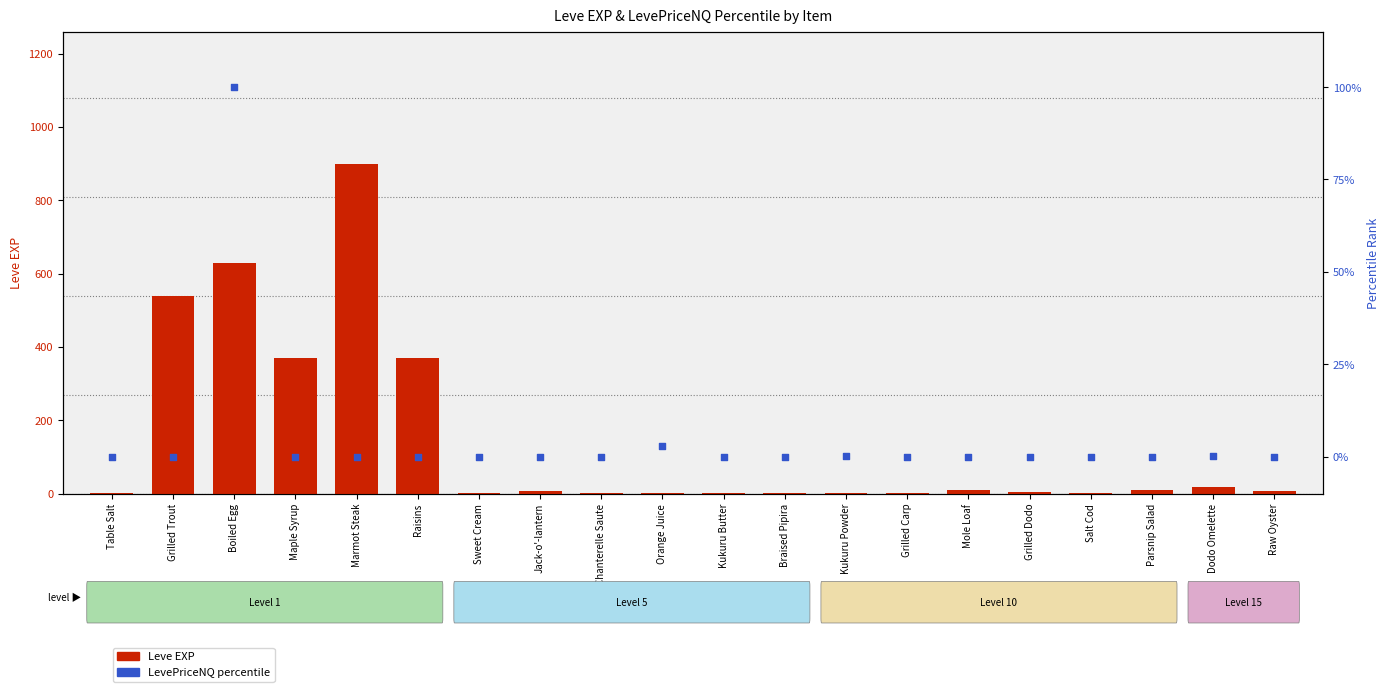

At which category is the sum across all series the highest?

Marmot Steak